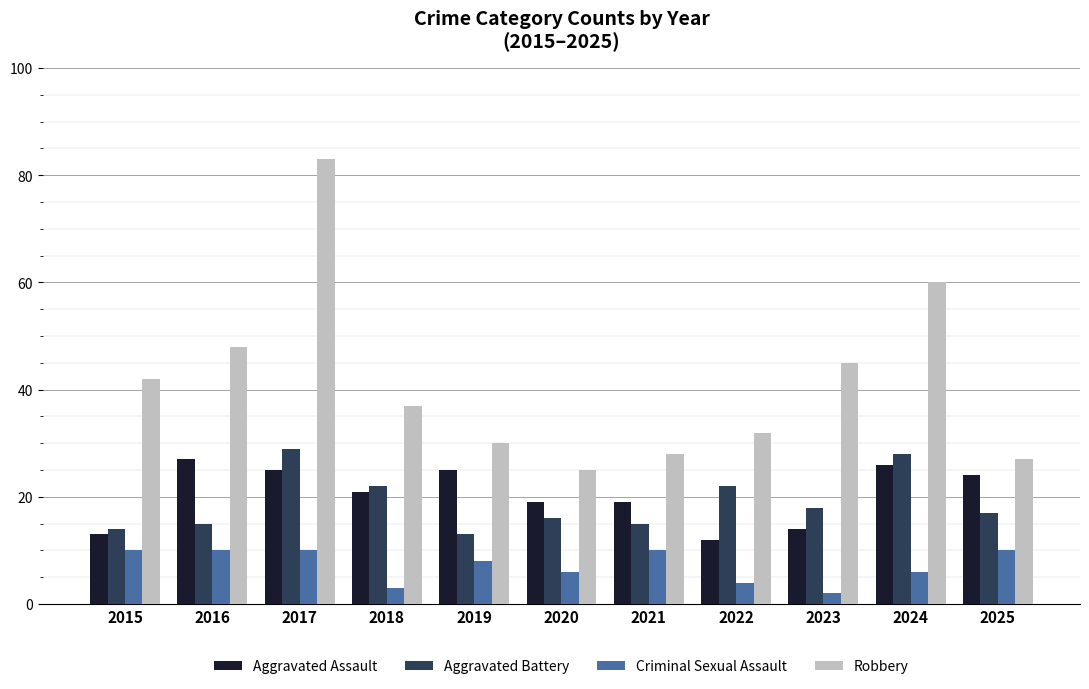

Reading right to left, list all the values displayed in this chart.

Aggravated Assault: 2025=24	2024=26	2023=14	2022=12	2021=19	2020=19	2019=25	2018=21	2017=25	2016=27	2015=13
Aggravated Battery: 2025=17	2024=28	2023=18	2022=22	2021=15	2020=16	2019=13	2018=22	2017=29	2016=15	2015=14
Criminal Sexual Assault: 2025=10	2024=6	2023=2	2022=4	2021=10	2020=6	2019=8	2018=3	2017=10	2016=10	2015=10
Robbery: 2025=27	2024=60	2023=45	2022=32	2021=28	2020=25	2019=30	2018=37	2017=83	2016=48	2015=42